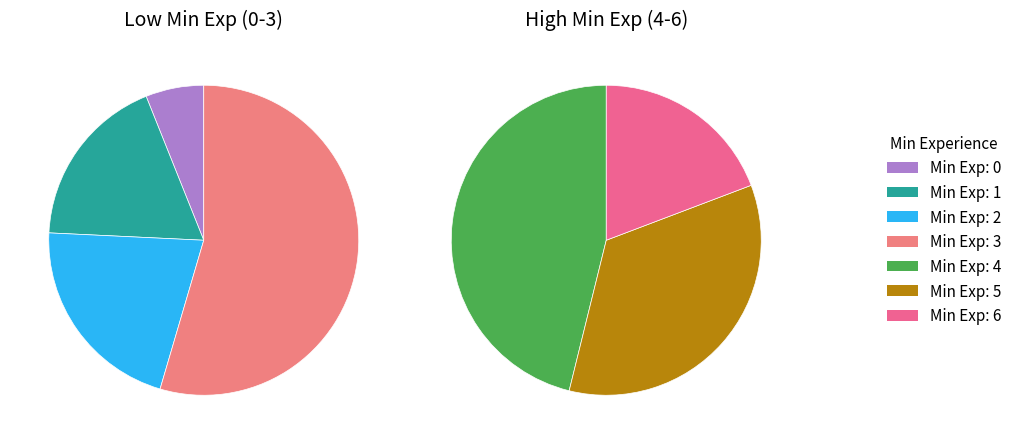

What is the change in value from 1 to 4?

+65